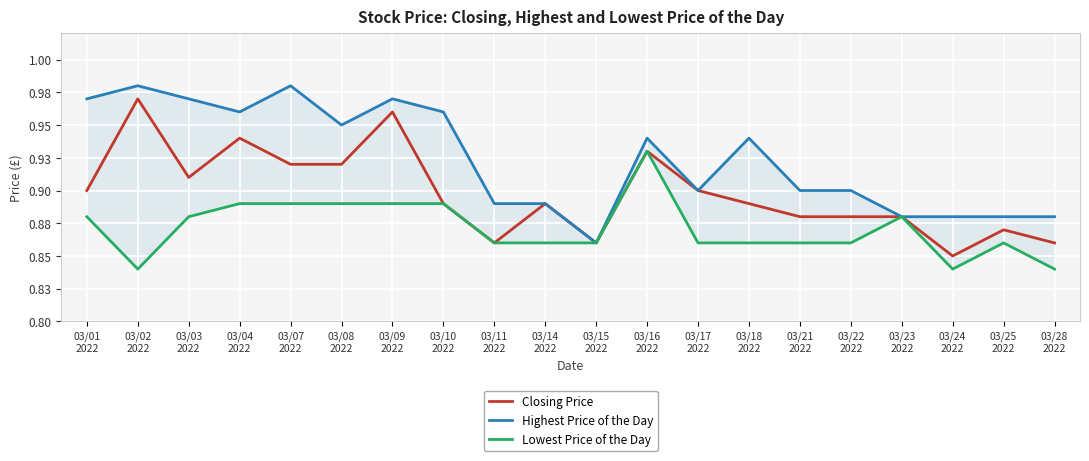

List the series in order of their overall mean, lowest first.

Lowest Price of the Day, Closing Price, Highest Price of the Day